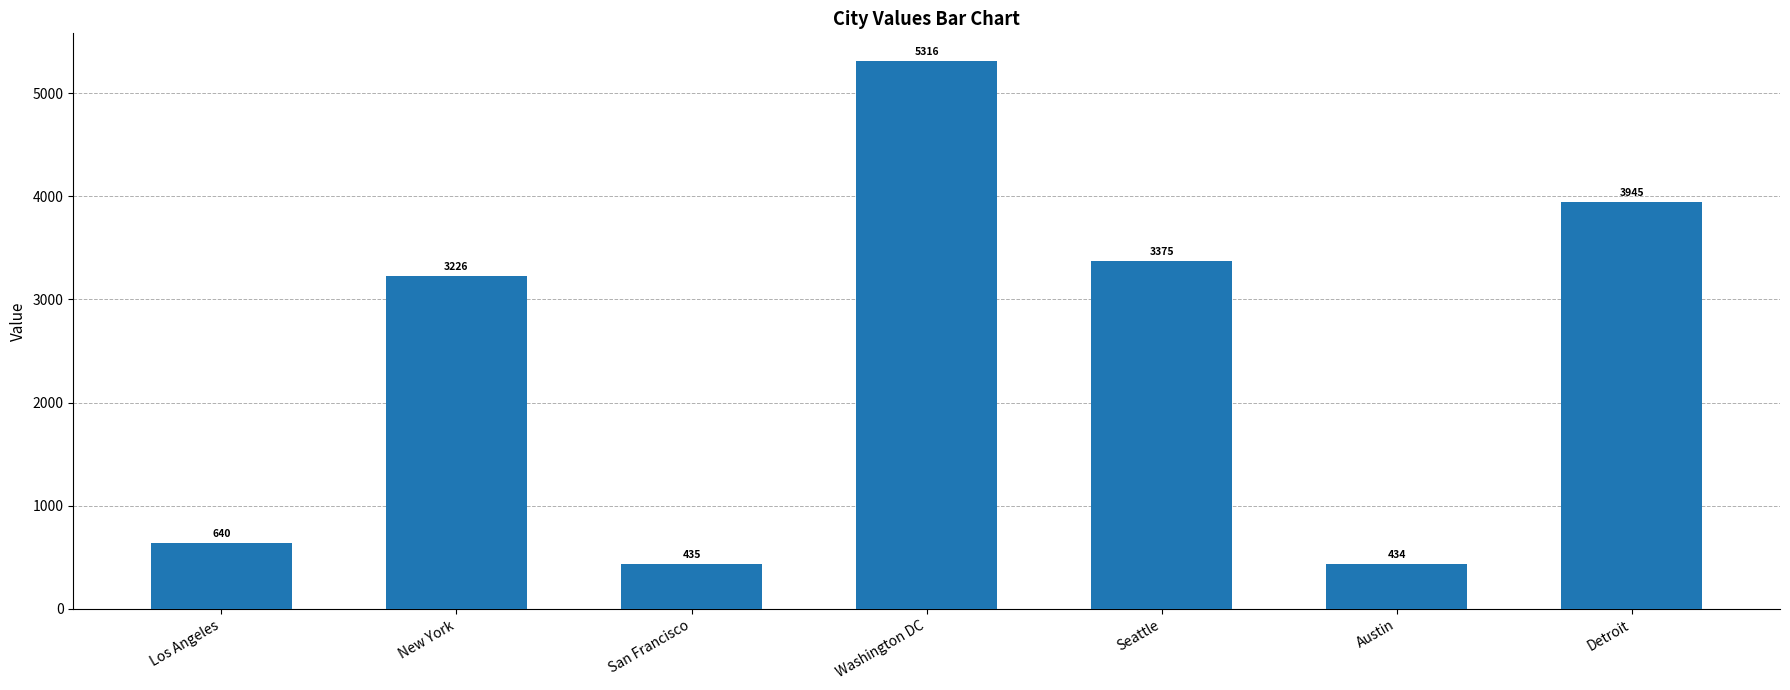

List the labels in order of value, largest first.

Washington DC, Detroit, Seattle, New York, Los Angeles, San Francisco, Austin